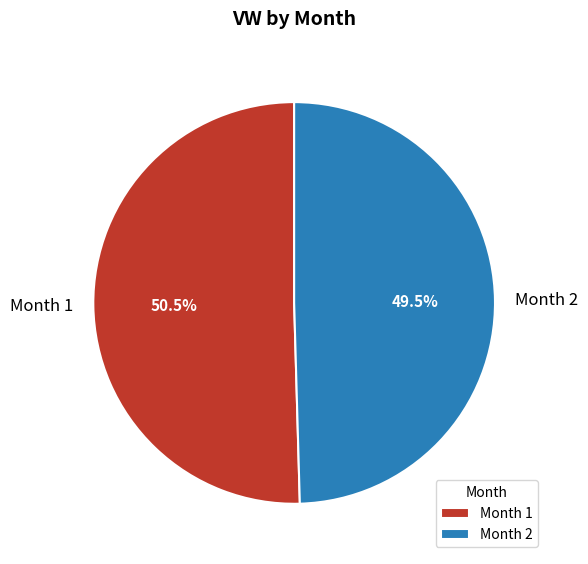

Does Month 1 account for over 50% of the chart?

Yes